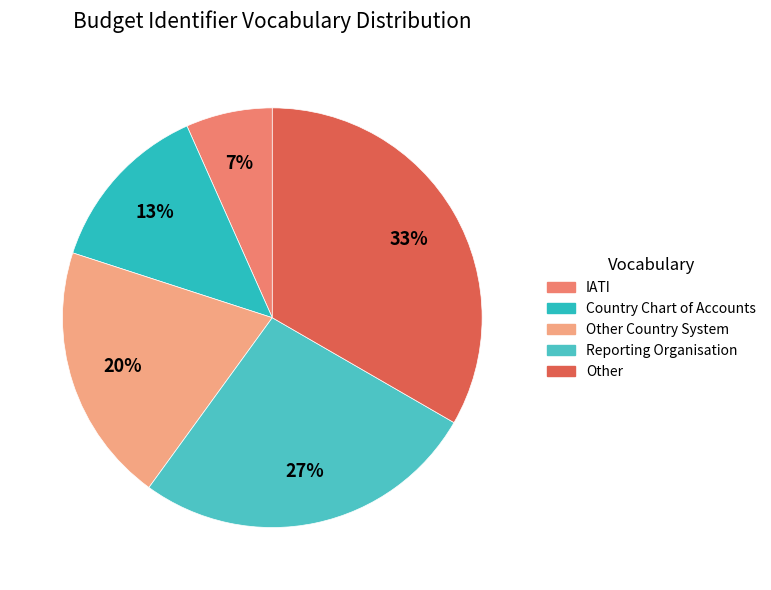

Is there any slice that represents more than half of the pie?

No